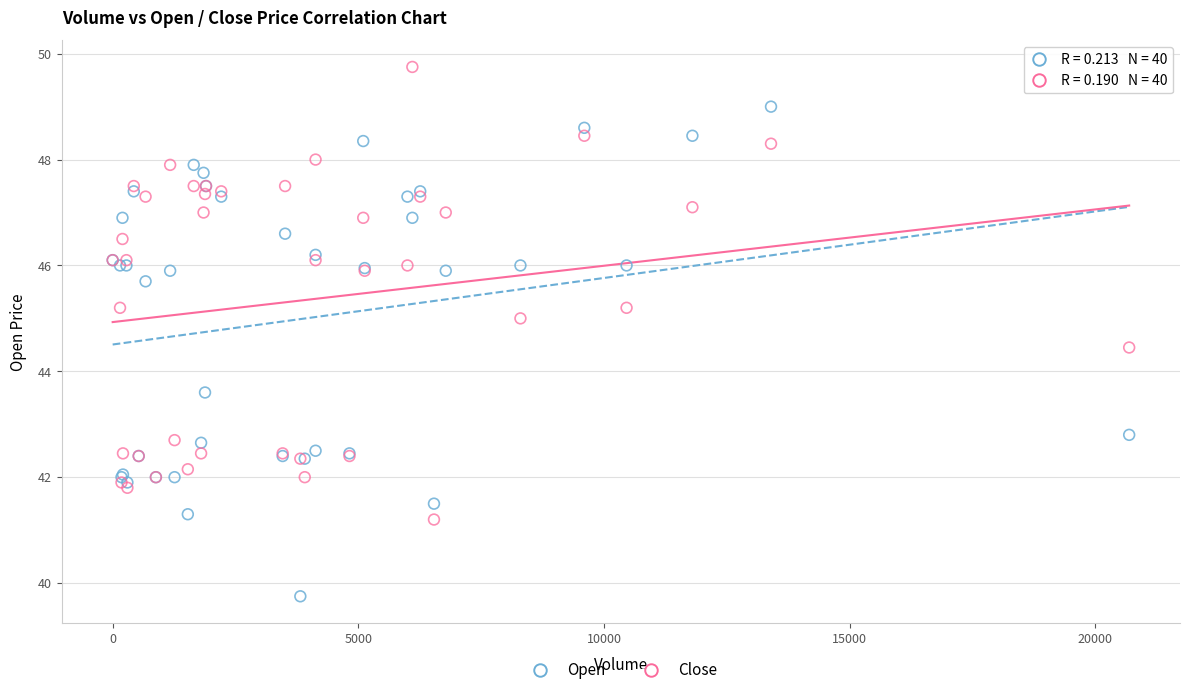

What are all the series names shown in the legend?

Open, Close